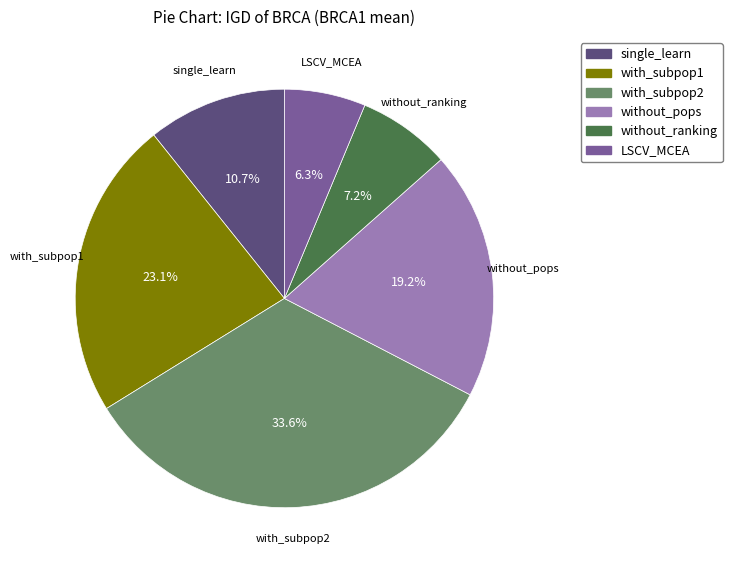

How many segments does this pie chart have?

6